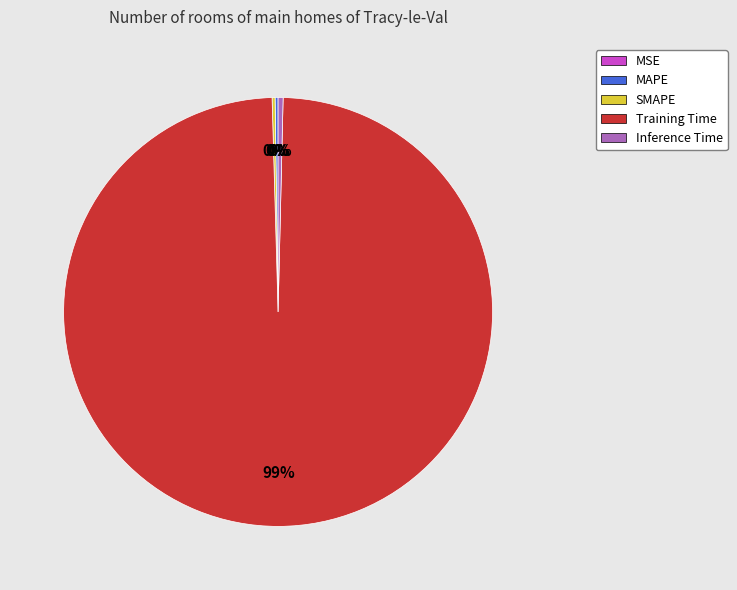

To the nearest percent, what is the average slice percentage?

20%